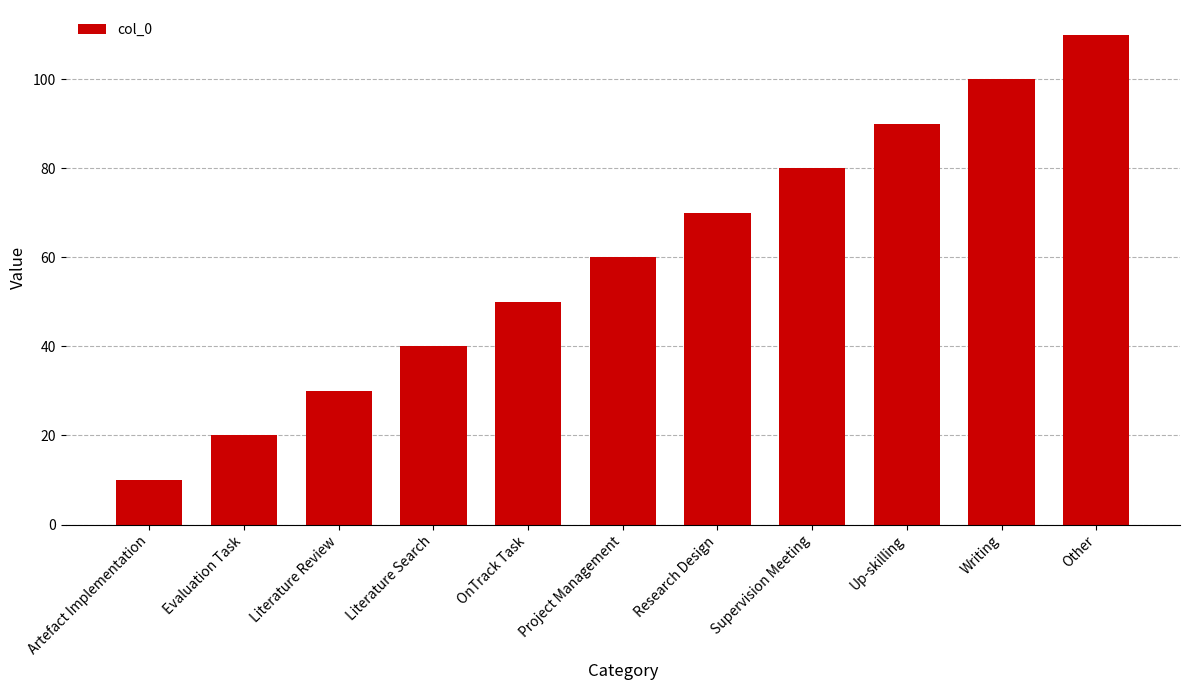

Count the values in the range 30 to 90.

7